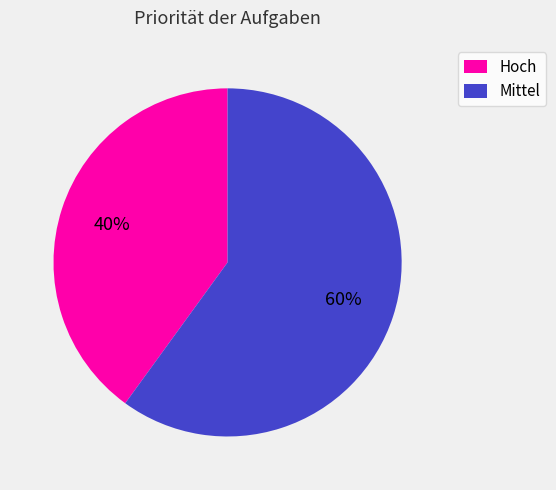

Does Mittel account for over 50% of the chart?

Yes